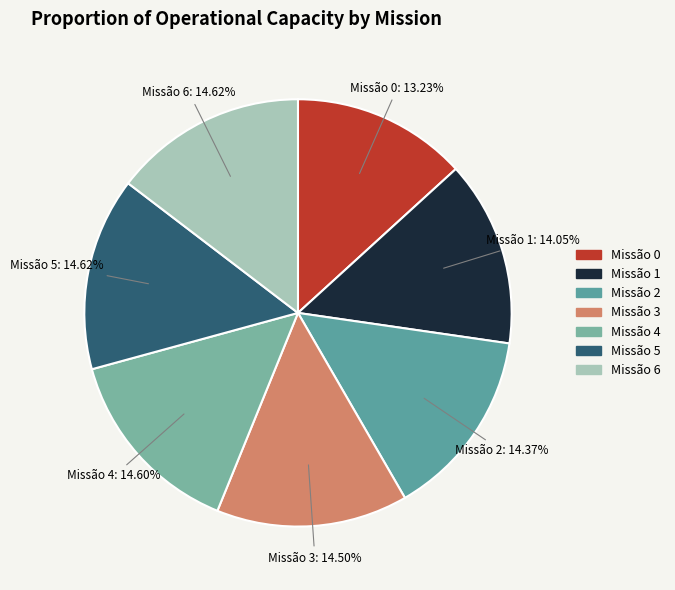

Count the number of slices in the pie.

7